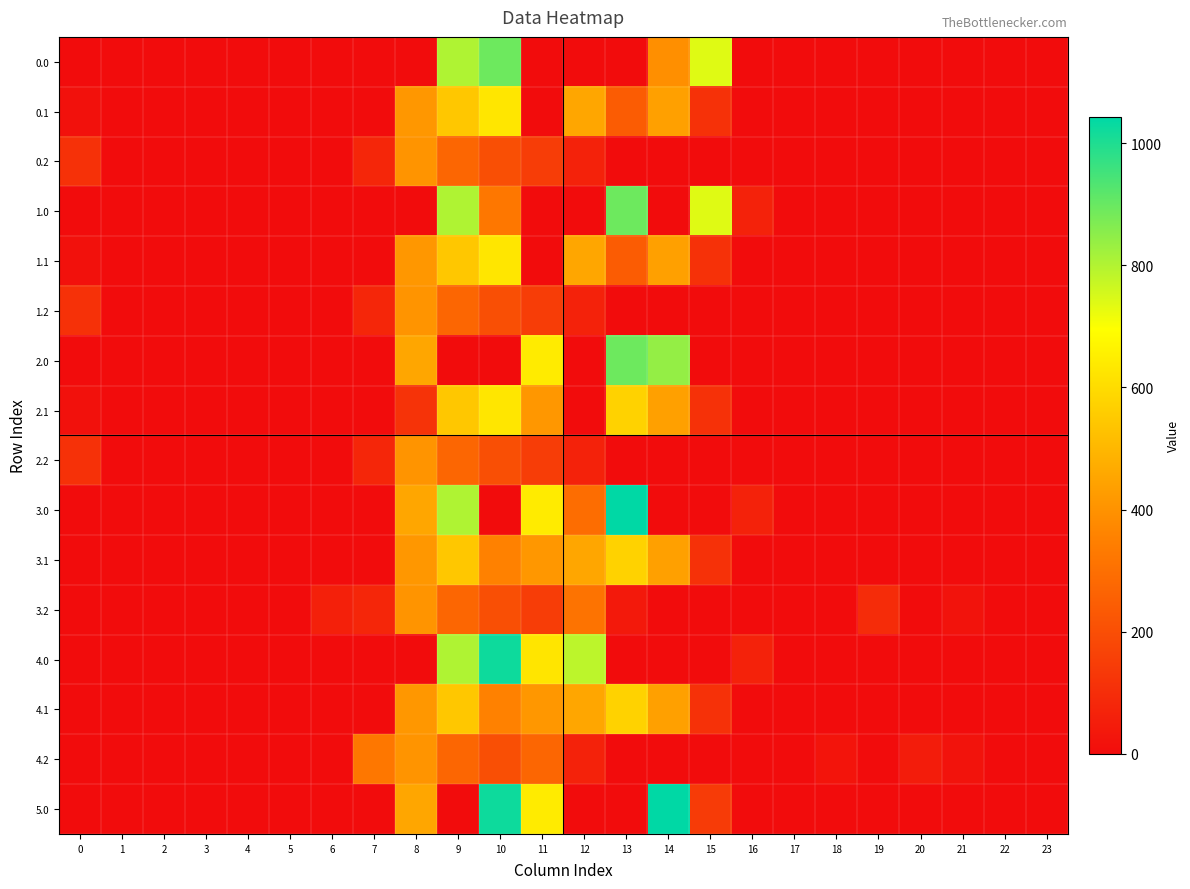

Reading left to right, transcribe all the data shown in this chart.

0.0: 0=0.0	1=0.0	2=0.0	3=0.0	4=0.0	5=0.0	6=0.0	7=0.0	8=0.0	9=804.0	10=893.0	11=0.0	12=0.0	13=0.0	14=393.0	15=739.0	16=0.0	17=0.0	18=0.0	19=0.0	20=0.0	21=0.0	22=0.0	23=0.0
0.1: 0=15.4	1=0.0	2=0.0	3=0.0	4=0.0	5=0.0	6=0.0	7=0.0	8=412.6	9=542.1	10=628.1	11=0.0	12=456.1	13=240.5	14=438.6	15=111.1	16=0.0	17=0.0	18=0.0	19=0.0	20=0.0	21=0.0	22=0.0	23=0.0
0.2: 0=112.9	1=0.0	2=0.0	3=0.0	4=0.0	5=0.0	6=0.0	7=77.9	8=407.2	9=271.1	10=202.5	11=149.1	12=65.2	13=0.0	14=0.0	15=0.0	16=0.0	17=0.0	18=0.0	19=0.0	20=0.0	21=0.0	22=0.0	23=0.0
1.0: 0=0.0	1=0.0	2=0.0	3=0.0	4=0.0	5=0.0	6=0.0	7=0.0	8=0.0	9=804.0	10=325.3	11=0.0	12=0.0	13=893.0	14=0.0	15=739.0	16=67.6	17=0.0	18=0.0	19=0.0	20=0.0	21=0.0	22=0.0	23=0.0
1.1: 0=15.4	1=0.0	2=0.0	3=0.0	4=0.0	5=0.0	6=0.0	7=0.0	8=412.6	9=542.1	10=628.1	11=0.0	12=456.1	13=240.5	14=438.6	15=111.1	16=0.0	17=0.0	18=0.0	19=0.0	20=0.0	21=0.0	22=0.0	23=0.0
1.2: 0=112.9	1=0.0	2=0.0	3=0.0	4=0.0	5=0.0	6=0.0	7=77.9	8=407.2	9=271.1	10=202.5	11=149.1	12=65.2	13=0.0	14=0.0	15=0.0	16=0.0	17=0.0	18=0.0	19=0.0	20=0.0	21=0.0	22=0.0	23=0.0
2.0: 0=0.0	1=0.0	2=0.0	3=0.0	4=0.0	5=0.0	6=0.0	7=0.0	8=454.2	9=0.0	10=0.0	11=640.9	12=0.0	13=893.0	14=840.9	15=0.0	16=0.0	17=0.0	18=0.0	19=0.0	20=0.0	21=0.0	22=0.0	23=0.0
2.1: 0=15.4	1=0.0	2=0.0	3=0.0	4=0.0	5=0.0	6=0.0	7=0.0	8=119.7	9=542.1	10=628.1	11=415.4	12=0.0	13=574.0	14=438.6	15=111.1	16=0.0	17=0.0	18=0.0	19=0.0	20=0.0	21=0.0	22=0.0	23=0.0
2.2: 0=112.9	1=0.0	2=0.0	3=0.0	4=0.0	5=0.0	6=0.0	7=77.9	8=407.2	9=271.1	10=202.5	11=149.1	12=65.2	13=0.0	14=0.0	15=0.0	16=0.0	17=0.0	18=0.0	19=0.0	20=0.0	21=0.0	22=0.0	23=0.0
3.0: 0=0.0	1=0.0	2=0.0	3=0.0	4=0.0	5=0.0	6=0.0	7=0.0	8=454.2	9=804.0	10=0.0	11=640.9	12=294.4	13=1043.0	14=0.0	15=0.0	16=67.6	17=0.0	18=0.0	19=0.0	20=0.0	21=0.0	22=0.0	23=0.0
3.1: 0=0.0	1=0.0	2=0.0	3=0.0	4=0.0	5=0.0	6=0.0	7=0.0	8=412.6	9=542.1	10=354.4	11=415.4	12=456.1	13=574.0	14=438.6	15=111.1	16=0.0	17=0.0	18=0.0	19=0.0	20=0.0	21=0.0	22=0.0	23=0.0
3.2: 0=0.0	1=0.0	2=0.0	3=0.0	4=0.0	5=0.0	6=59.9	7=77.9	8=407.2	9=271.1	10=202.5	11=149.1	12=312.2	13=39.2	14=0.0	15=0.0	16=0.0	17=0.0	18=0.0	19=95.9	20=0.0	21=20.6	22=0.0	23=0.0
4.0: 0=0.0	1=0.0	2=0.0	3=0.0	4=0.0	5=0.0	6=0.0	7=0.0	8=0.0	9=804.0	10=1023.2	11=625.0	12=784.4	13=0.0	14=0.0	15=0.0	16=67.6	17=0.0	18=0.0	19=0.0	20=0.0	21=0.0	22=0.0	23=0.0
4.1: 0=0.0	1=0.0	2=0.0	3=0.0	4=0.0	5=0.0	6=0.0	7=0.0	8=412.6	9=542.1	10=354.4	11=415.4	12=456.1	13=574.0	14=438.6	15=111.1	16=0.0	17=0.0	18=0.0	19=0.0	20=0.0	21=0.0	22=0.0	23=0.0
4.2: 0=0.0	1=0.0	2=0.0	3=0.0	4=0.0	5=0.0	6=0.0	7=324.9	8=407.2	9=271.1	10=202.5	11=272.5	12=65.2	13=0.0	14=0.0	15=0.0	16=0.0	17=0.0	18=23.9	19=0.0	20=47.8	21=20.6	22=0.0	23=0.0
5.0: 0=0.0	1=0.0	2=0.0	3=0.0	4=0.0	5=0.0	6=0.0	7=0.0	8=454.2	9=0.0	10=1023.2	11=640.9	12=0.0	13=0.0	14=1043.0	15=142.9	16=0.0	17=0.0	18=0.0	19=0.0	20=0.0	21=0.0	22=0.0	23=0.0